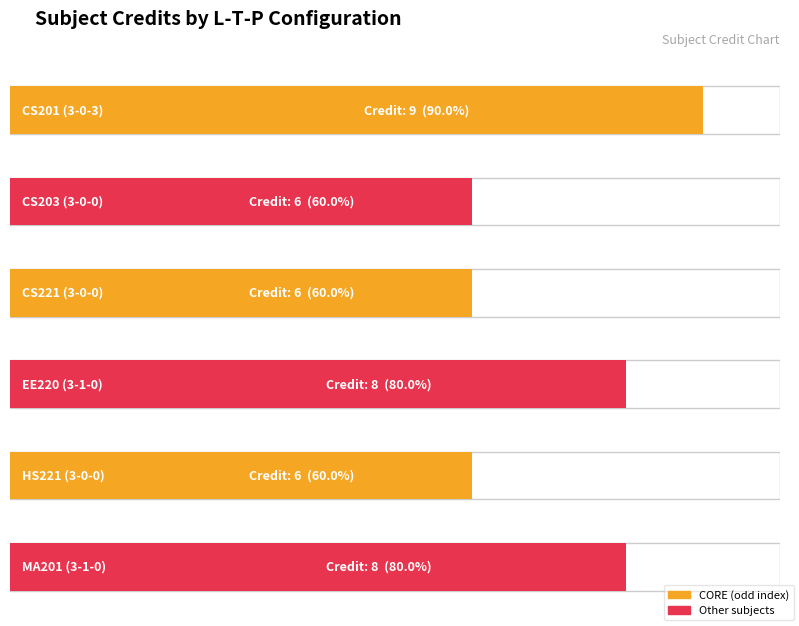

What is the value of the 4th bar from the left?

8